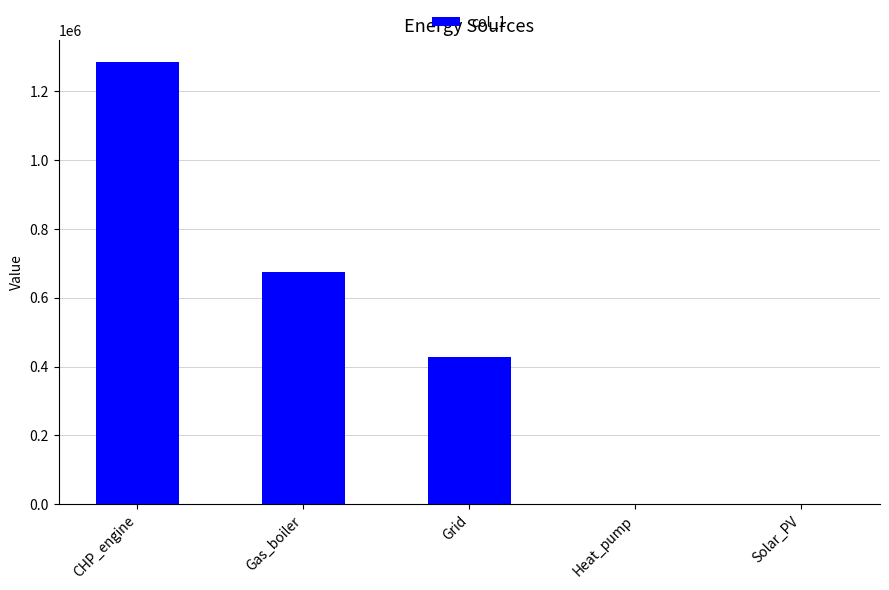

Are the bars grouped side by side (vs. stacked)?

No